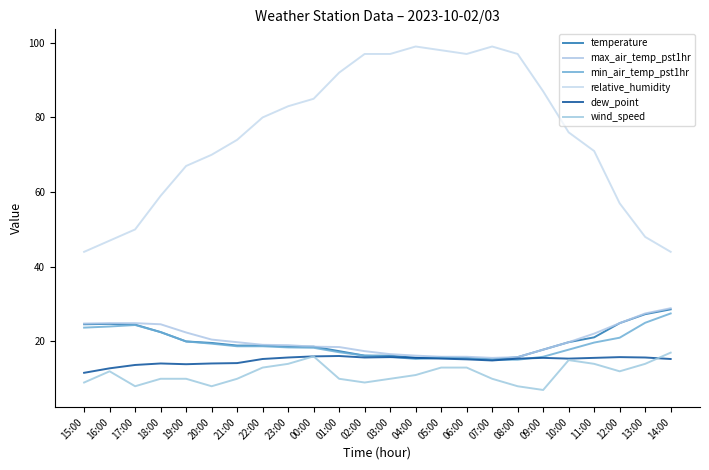

True or false: min_air_temp_pst1hr and max_air_temp_pst1hr cross at least once.

False